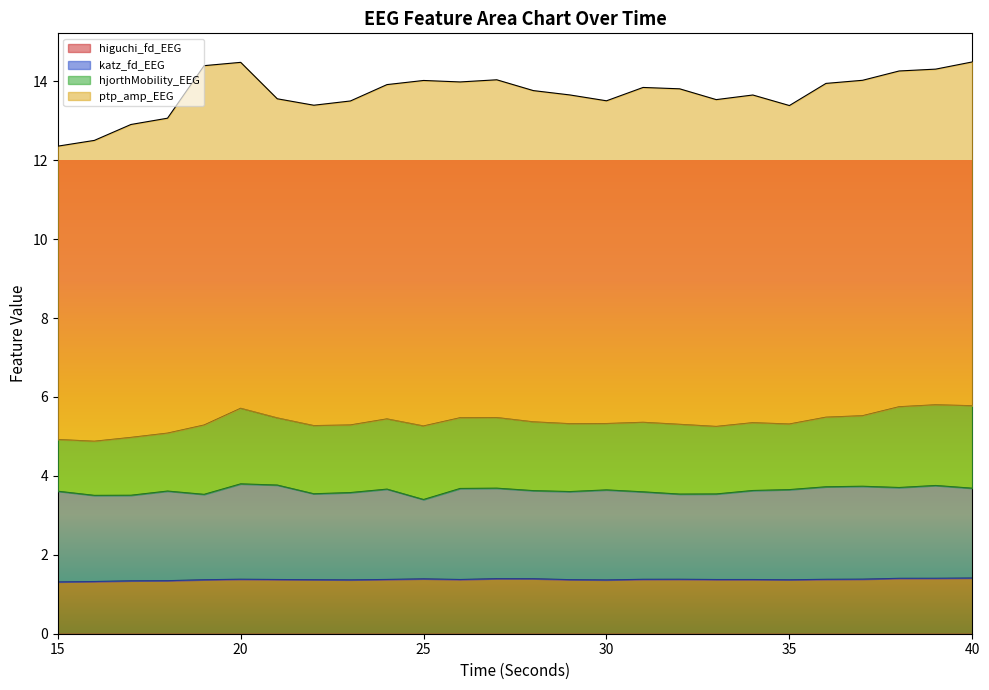

Which series has the widest spread of values?

ptp_amp_EEG